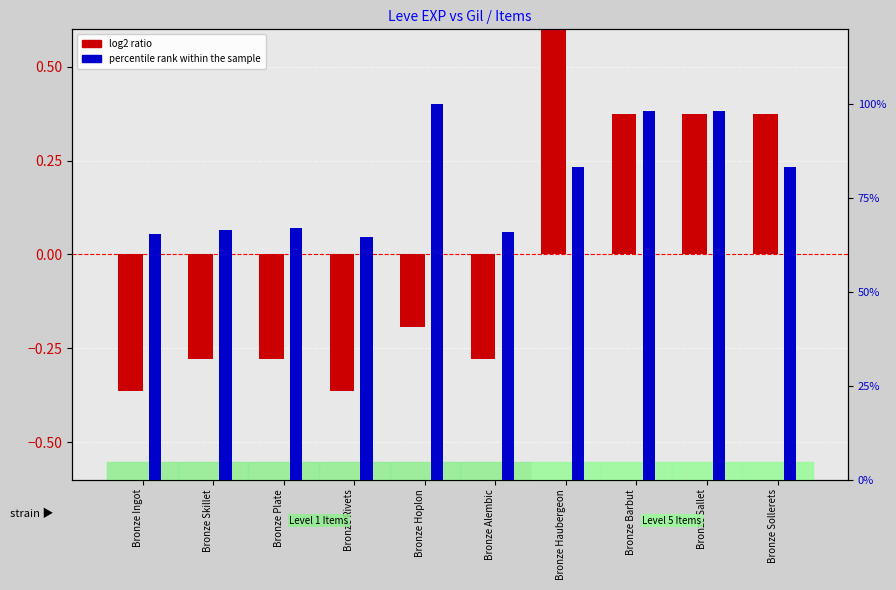

What is the value of the percentile rank (Gil) bar at the 6th from the left?

65.9